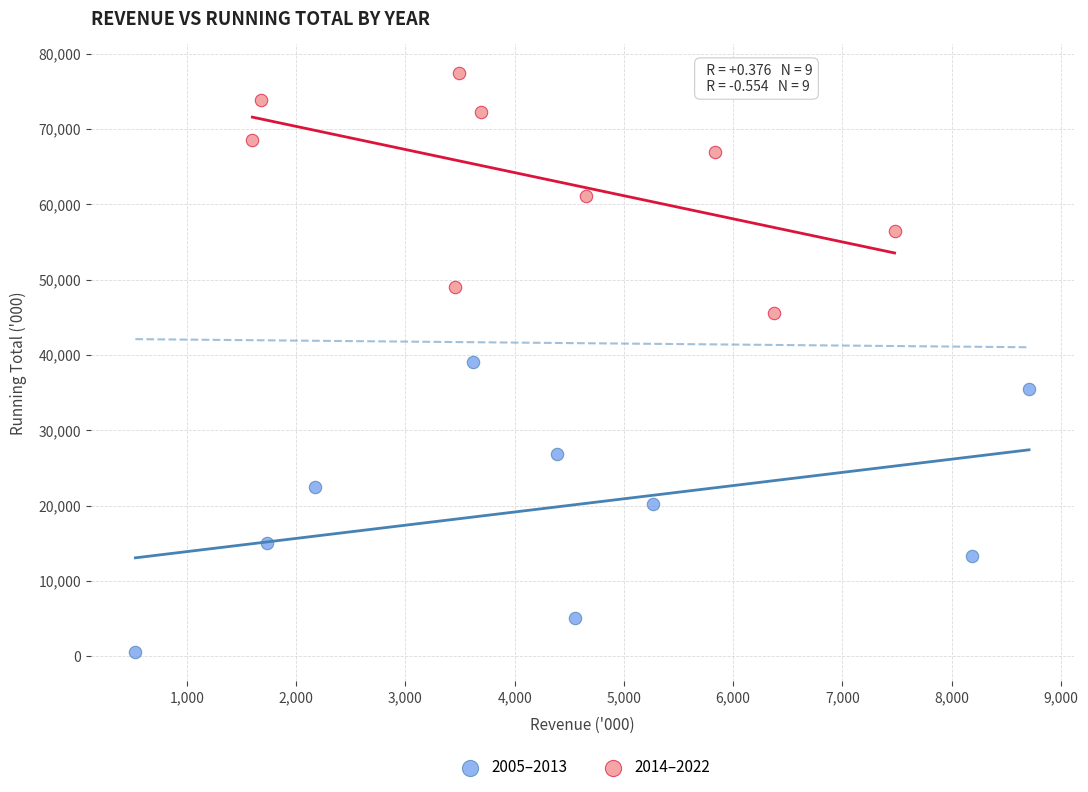

Which series reaches the maximum Y coordinate?

2014–2022